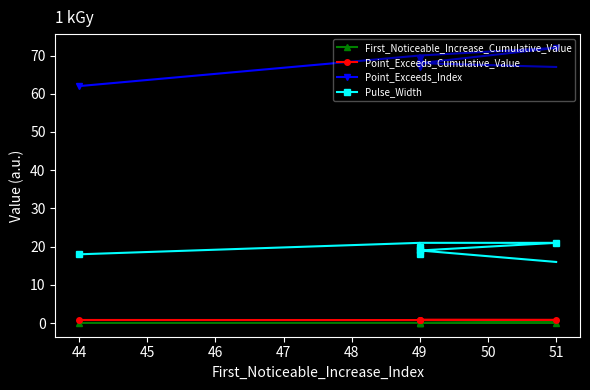

True or false: Point_Exceeds_Index and First_Noticeable_Increase_Cumulative_Value intersect in this chart.

False